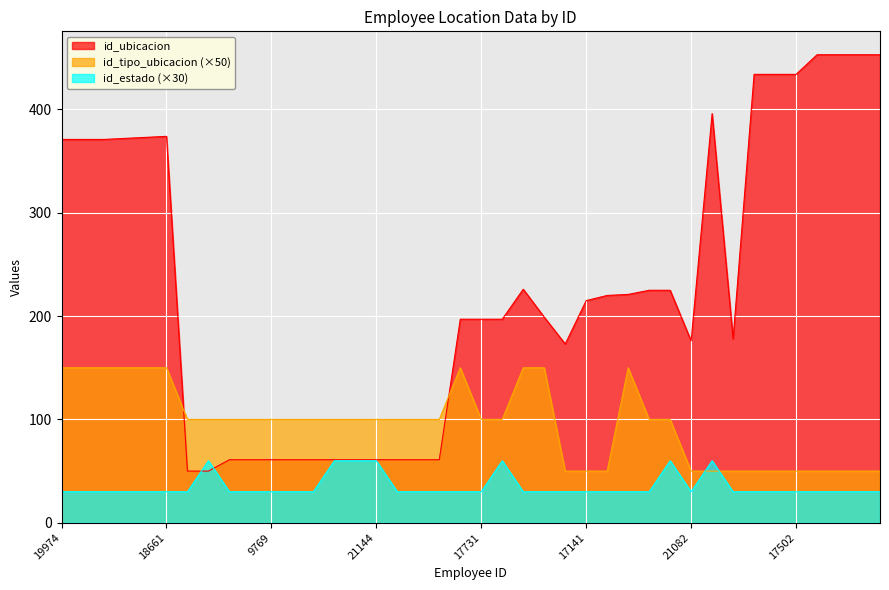

Which series has the largest range (max minus min)?

id_ubicacion